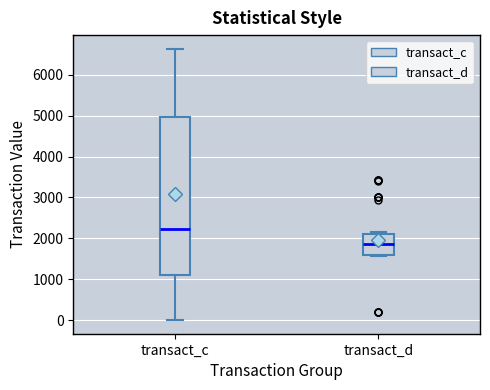

Where is the upper edge of the box for transact_c on the y-axis? The values are not printed on the chart, so give them approximately, as read against the axis.

5000